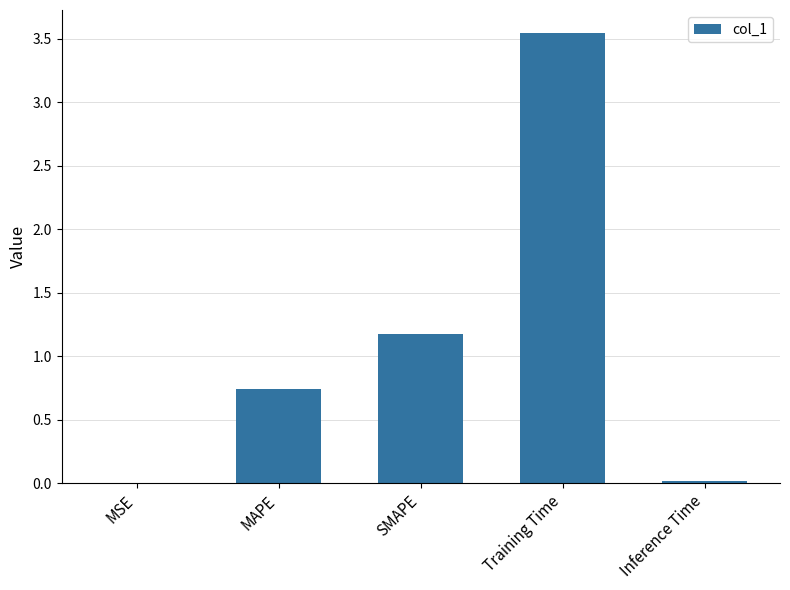

The chart shows a value of 1.1 at MAPE. True or false?

False